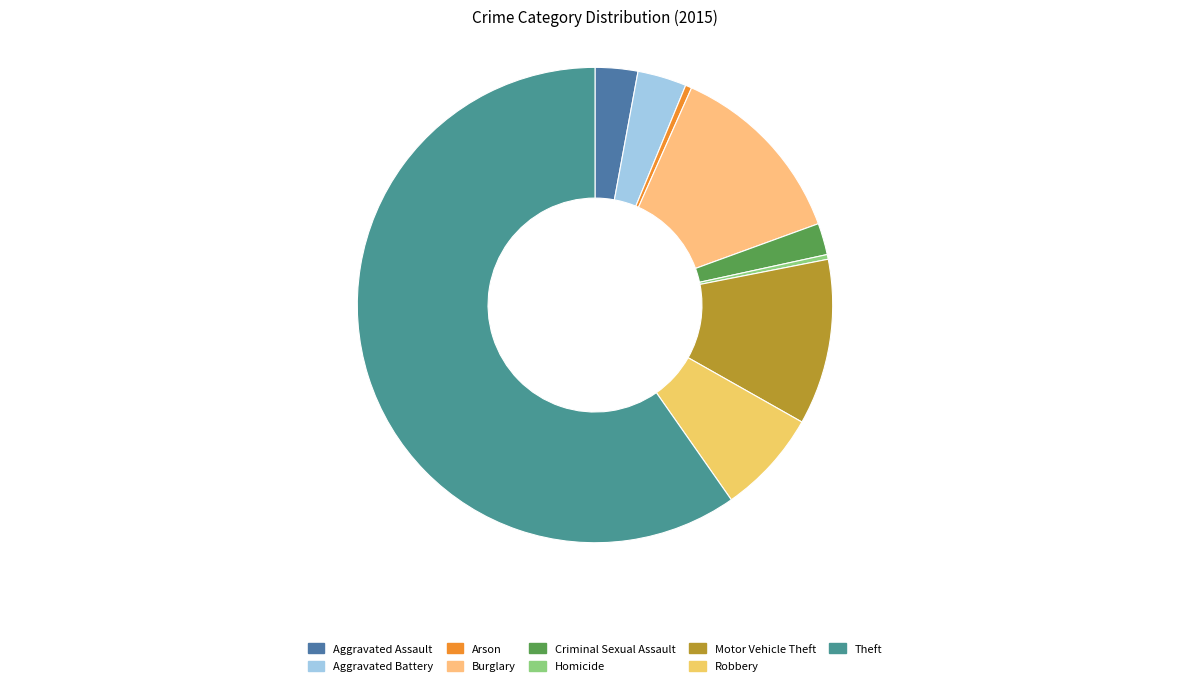

What is the smallest slice in the pie chart?

Homicide